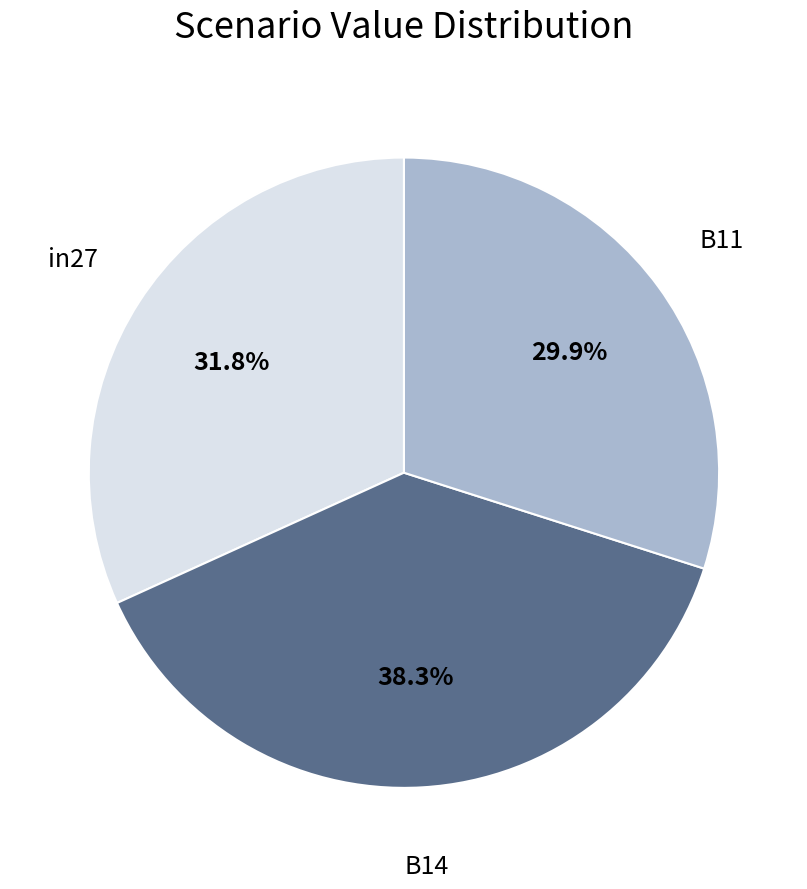

What is the largest slice in the pie chart?

B14